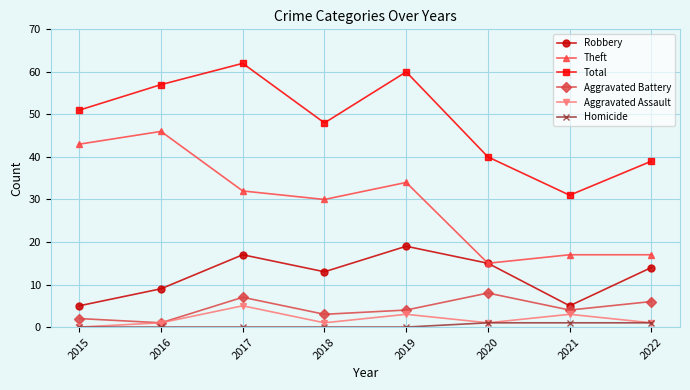

What are all the series names shown in the legend?

Robbery, Theft, Total, Aggravated Battery, Aggravated Assault, Homicide